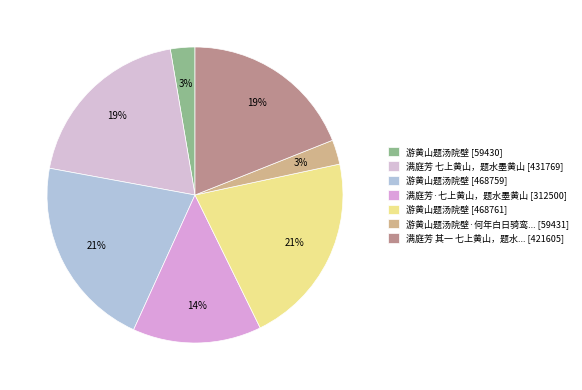

Which category has the smallest portion of the pie?

游黄山题汤院壁